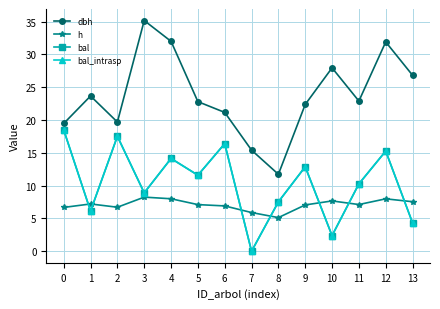

Is this an area chart (filled region under the line)?

No